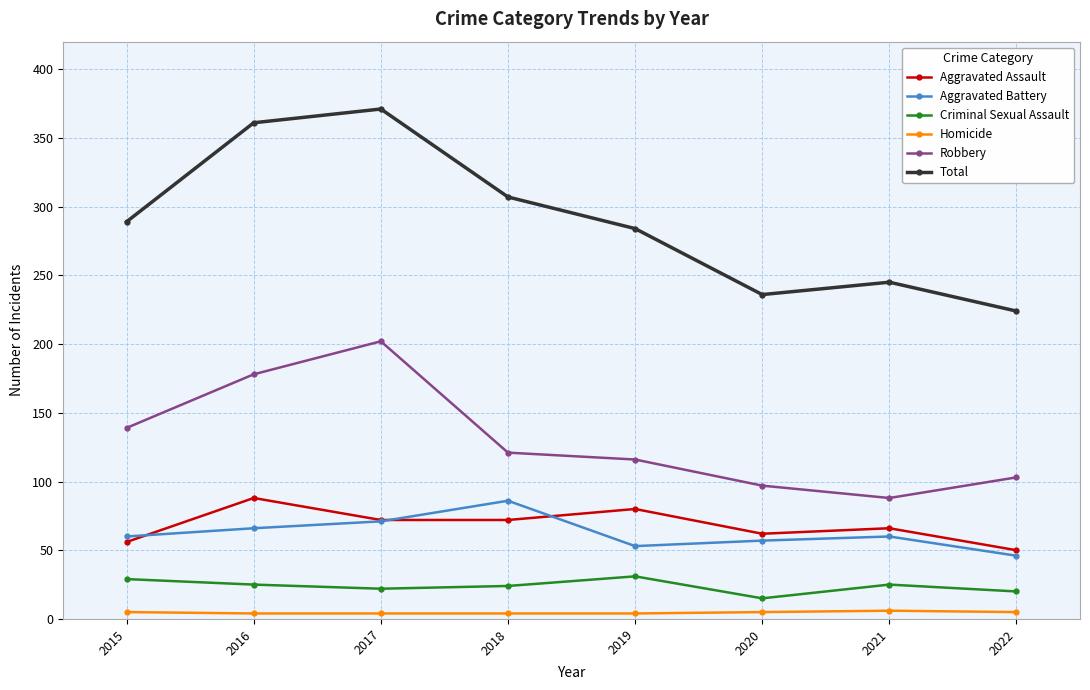

Which series has the widest spread of values?

Total